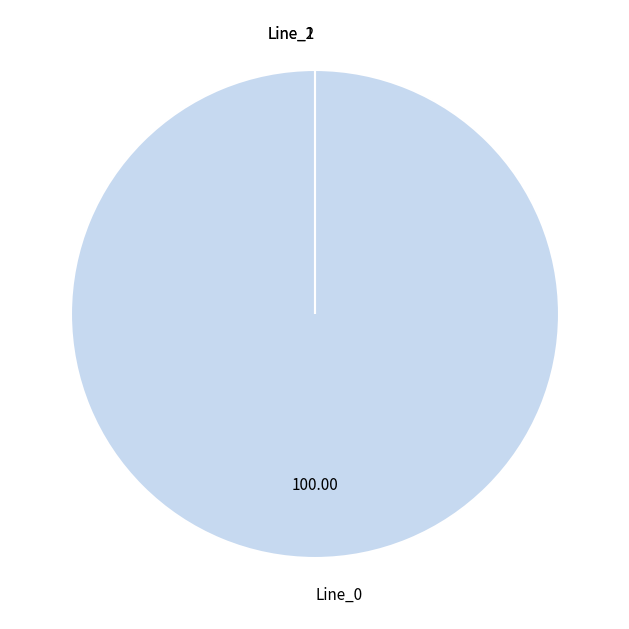

To the nearest percent, what is the combined percentage of Line_2 and Line_0?

100%